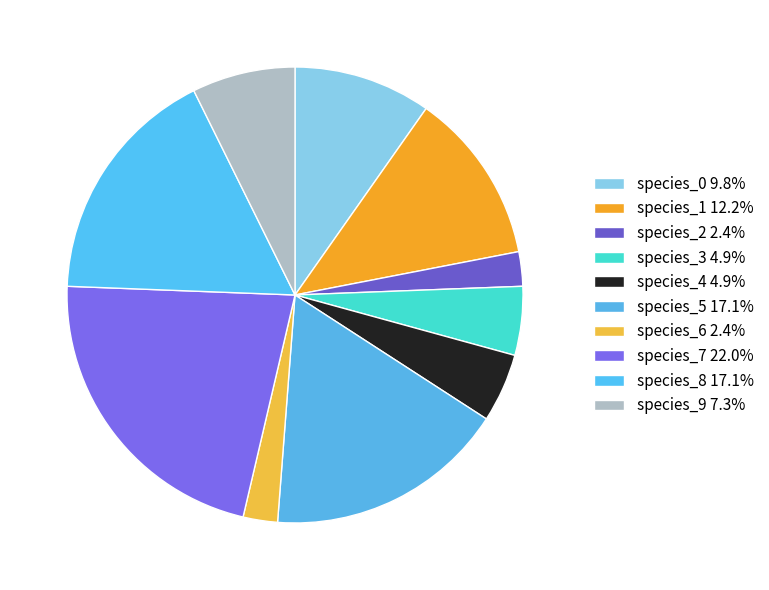

To the nearest percent, what is the difference between the largest and smallest slice percentages?

20%